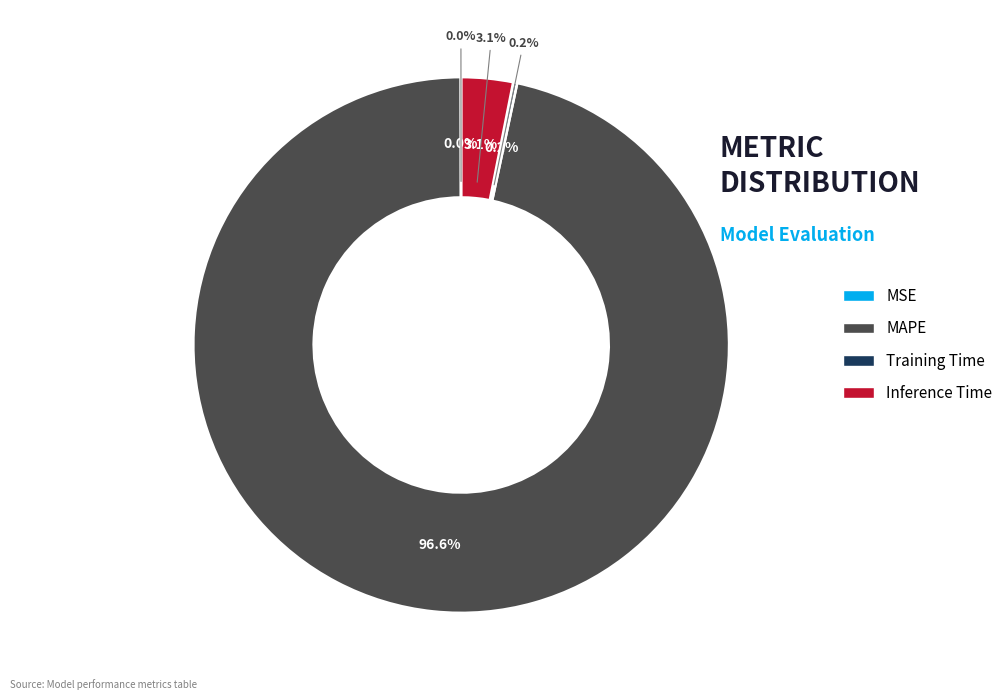

What portion of the pie excludes Training Time?

99.8%